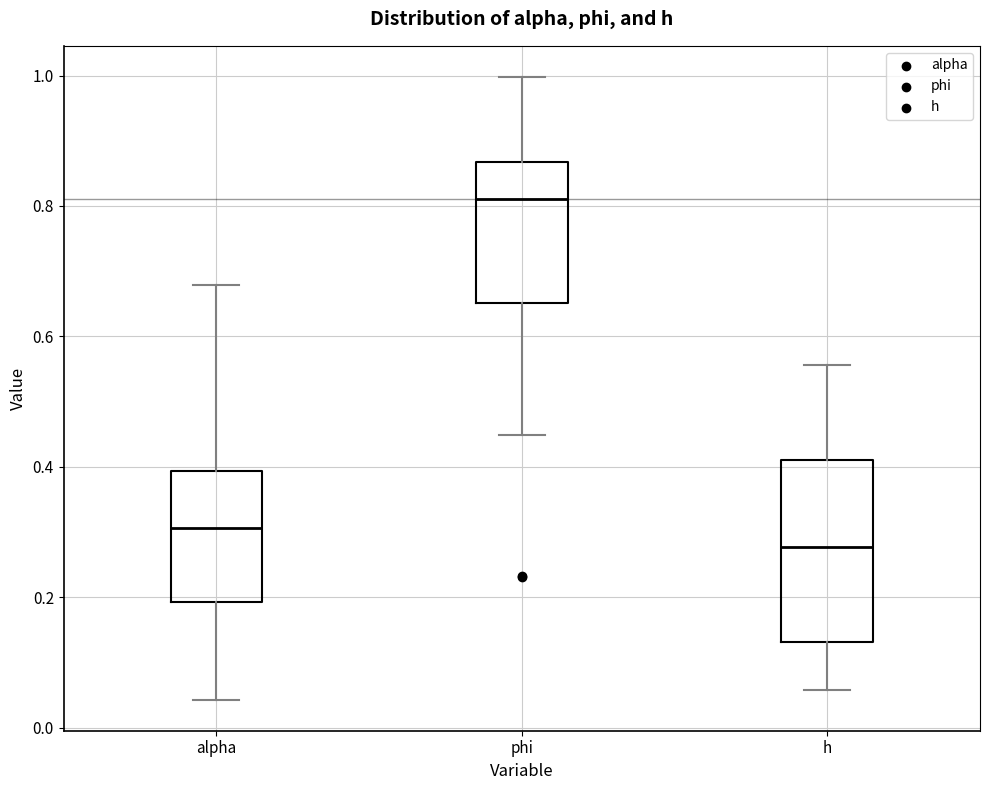

Comparing the boxes themselves (not the whiskers), which one is the tallest?

h